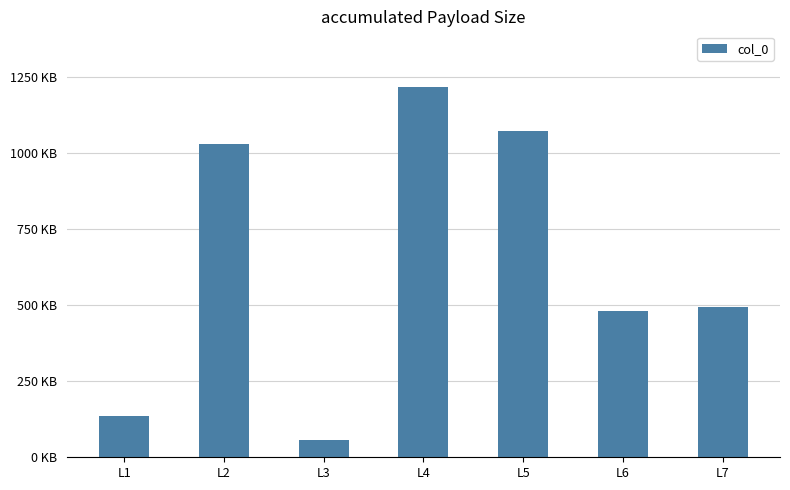

What is the approximate value at L6, to the nearest 50?

481200